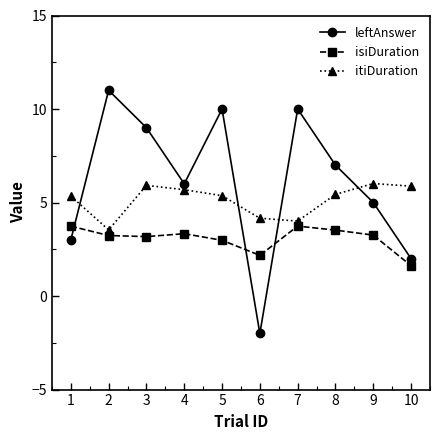

In isiDuration, how many points are higher than both neighbors (excluding endpoints)?

2